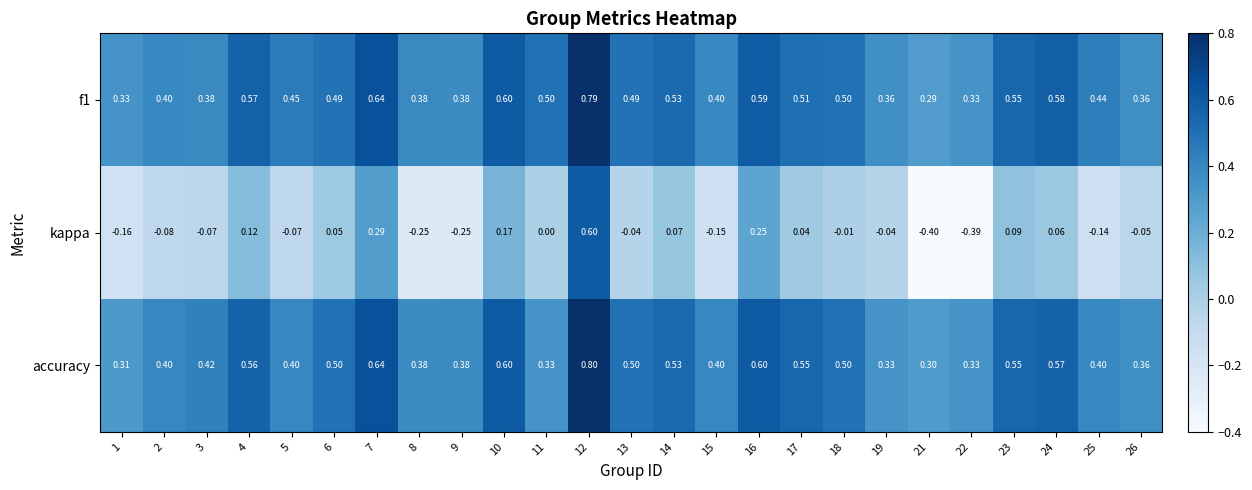

Which series has the widest spread of values?

kappa